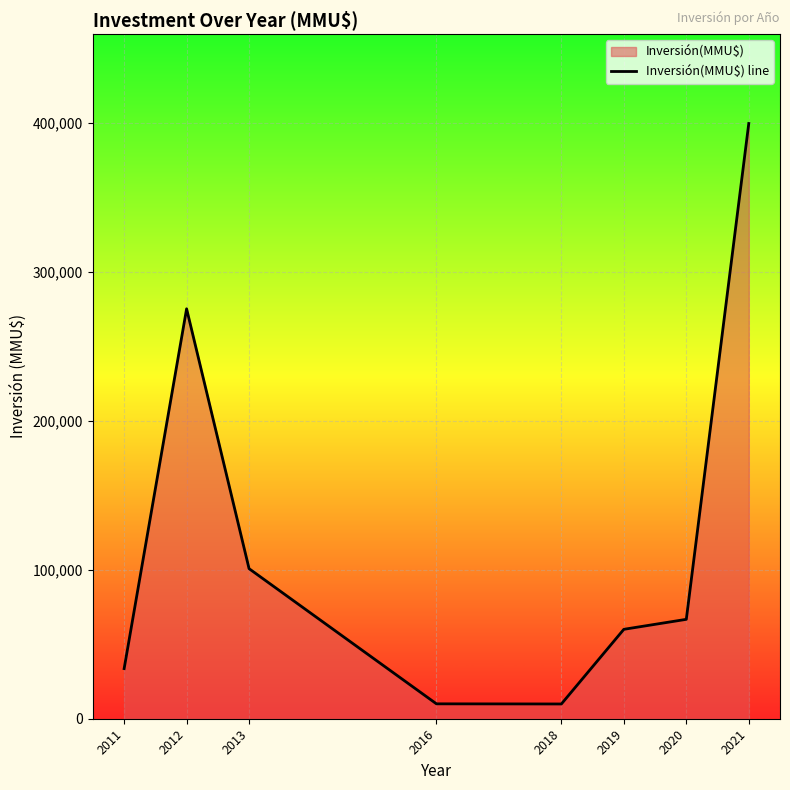

What is the change in value from 2013 to 2021?

+298863